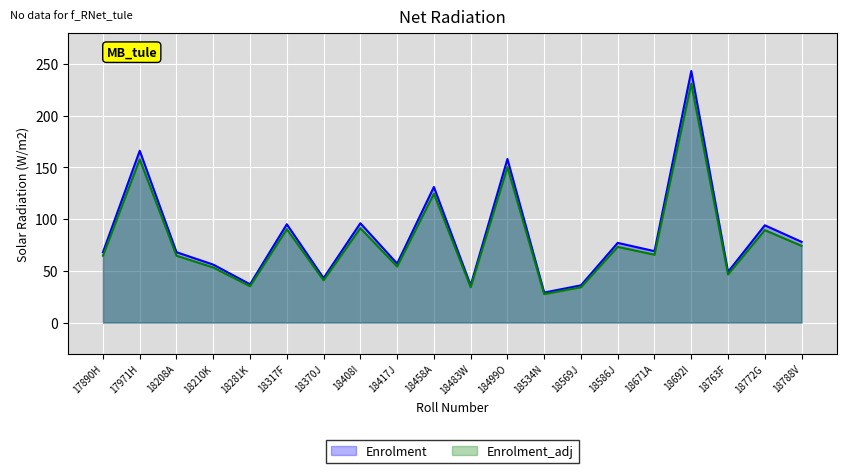

Where is Enrolment nearest to the value 136?

18458A